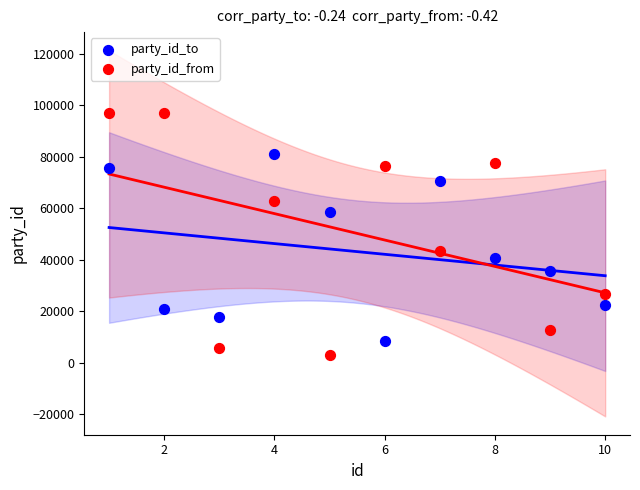

What is the X range (max minus min) for the scatter plot?

9